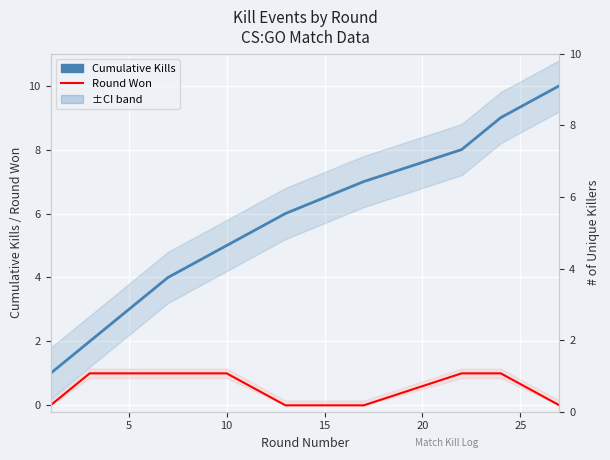

What is the value of the Round Won (1=yes) point at the 2nd from the left?

1